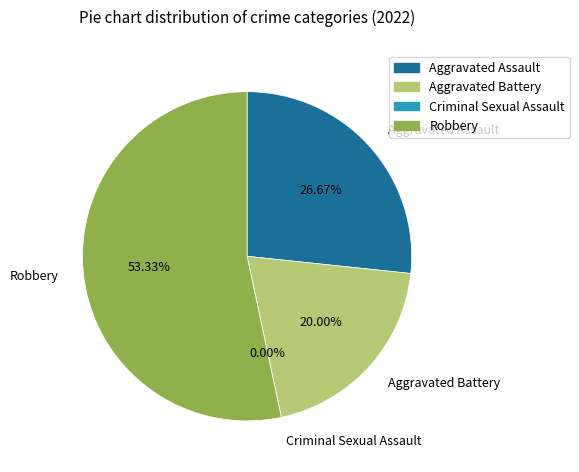

Which slice is the smallest?

Criminal Sexual Assault